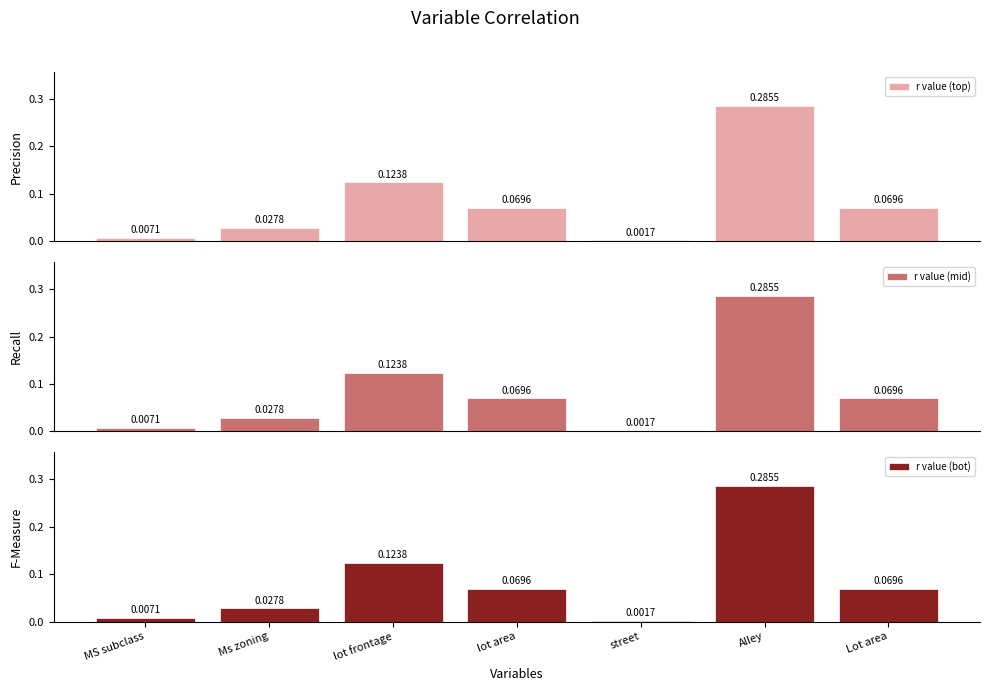

Is the value of r value (bot) at MS subclass greater than the value of r value (mid) at lot area?

No